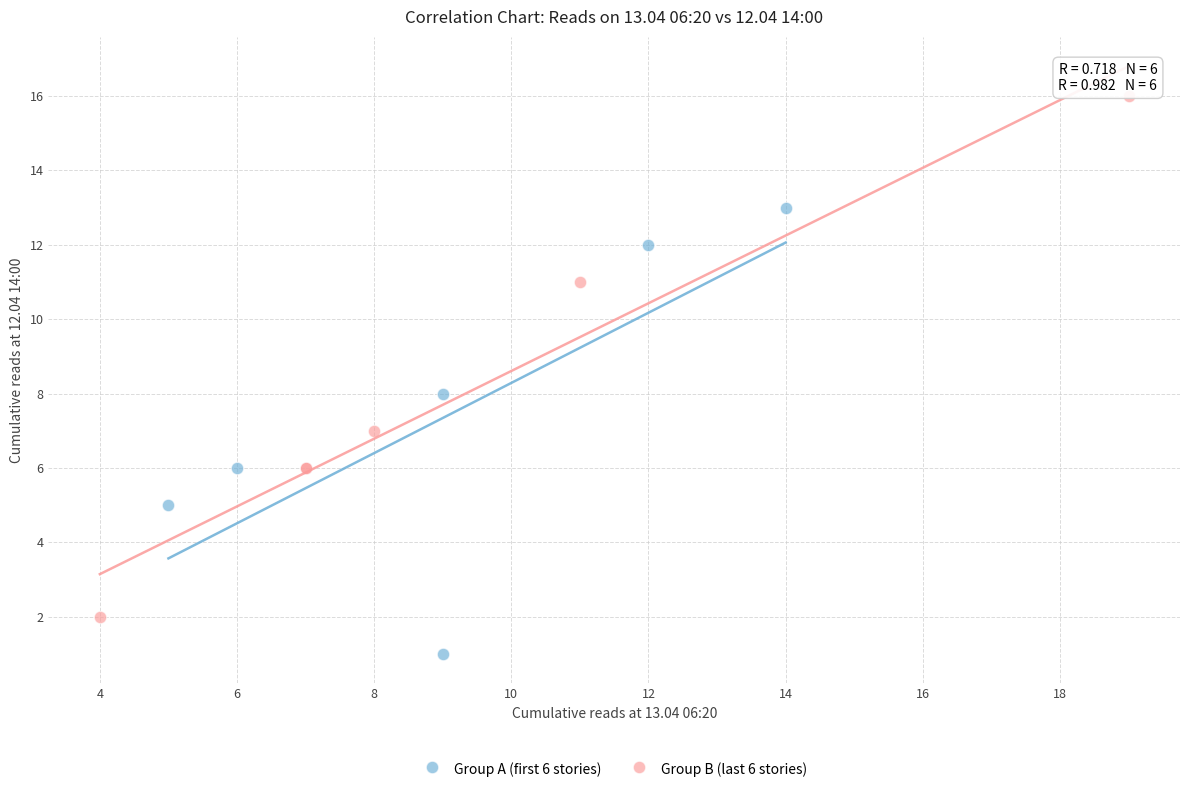

What are all the series names shown in the legend?

Group A (first 6 stories), Group B (last 6 stories)